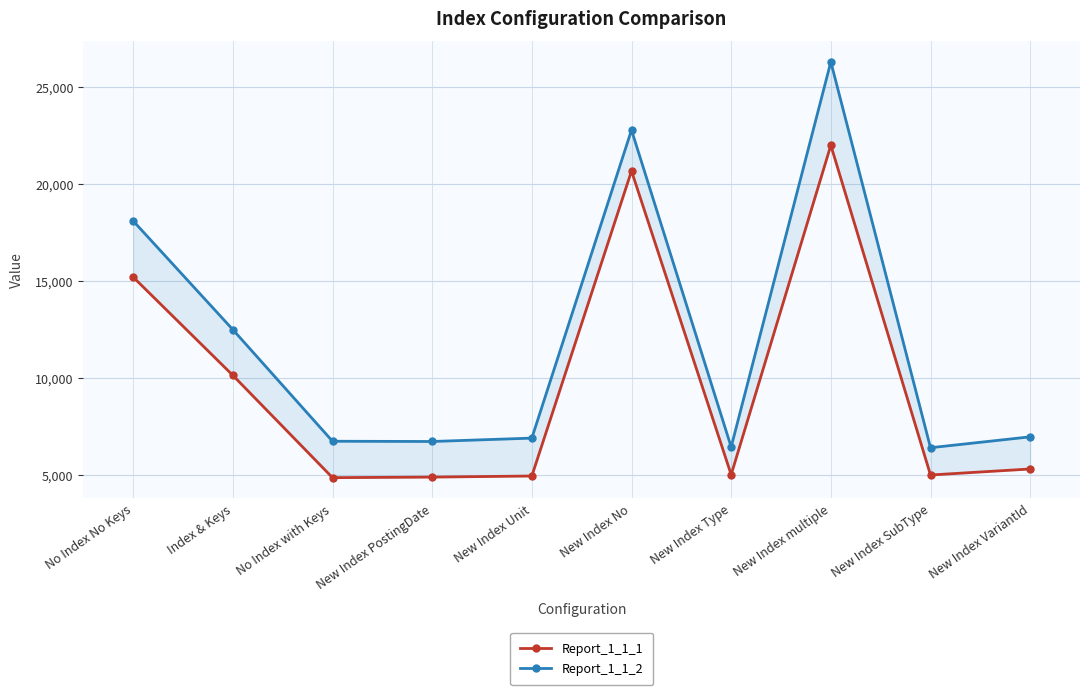

What is the difference between the maximum and minimum values in the Report_1_1_2 series?

19873